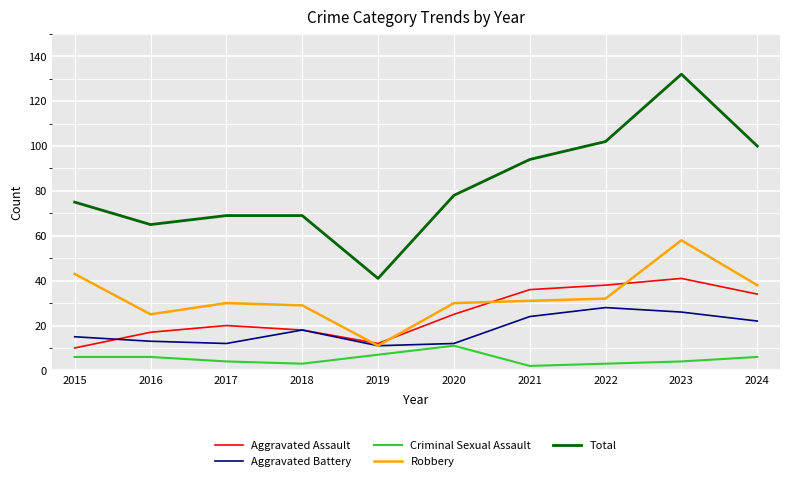

What are all the series names shown in the legend?

Aggravated Assault, Aggravated Battery, Criminal Sexual Assault, Robbery, Total